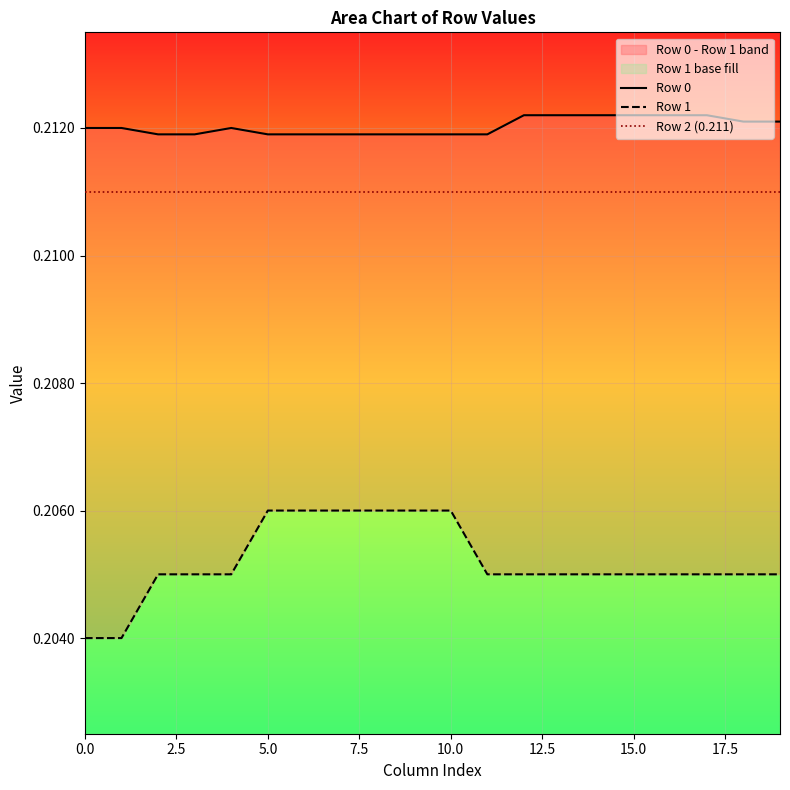

What is the maximum value for Row 0?

0.2